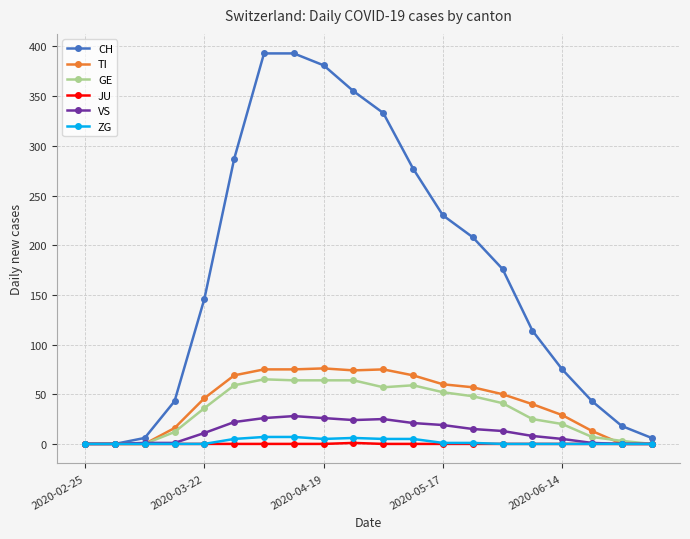

What is the greatest value displayed?

393